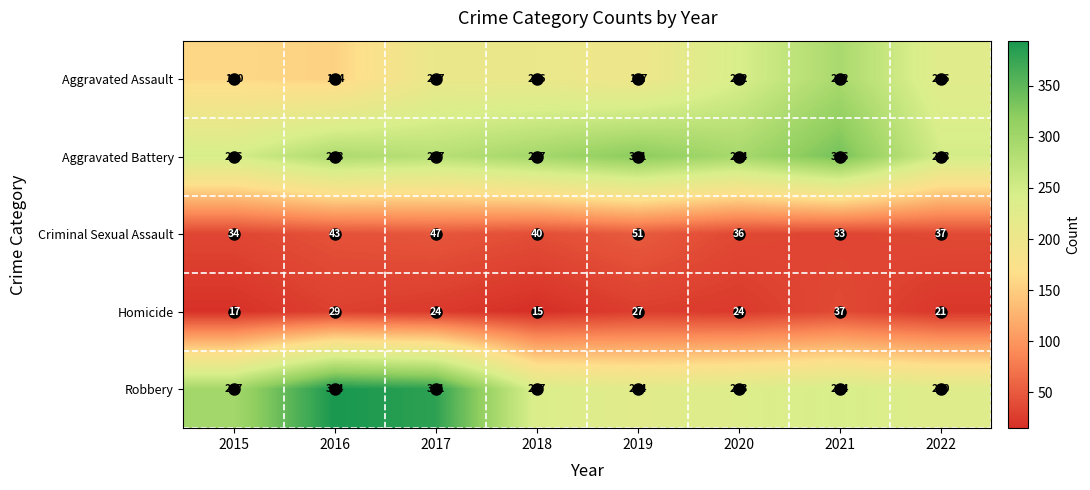

The value of Robbery at 2015 is 511. True or false?

False